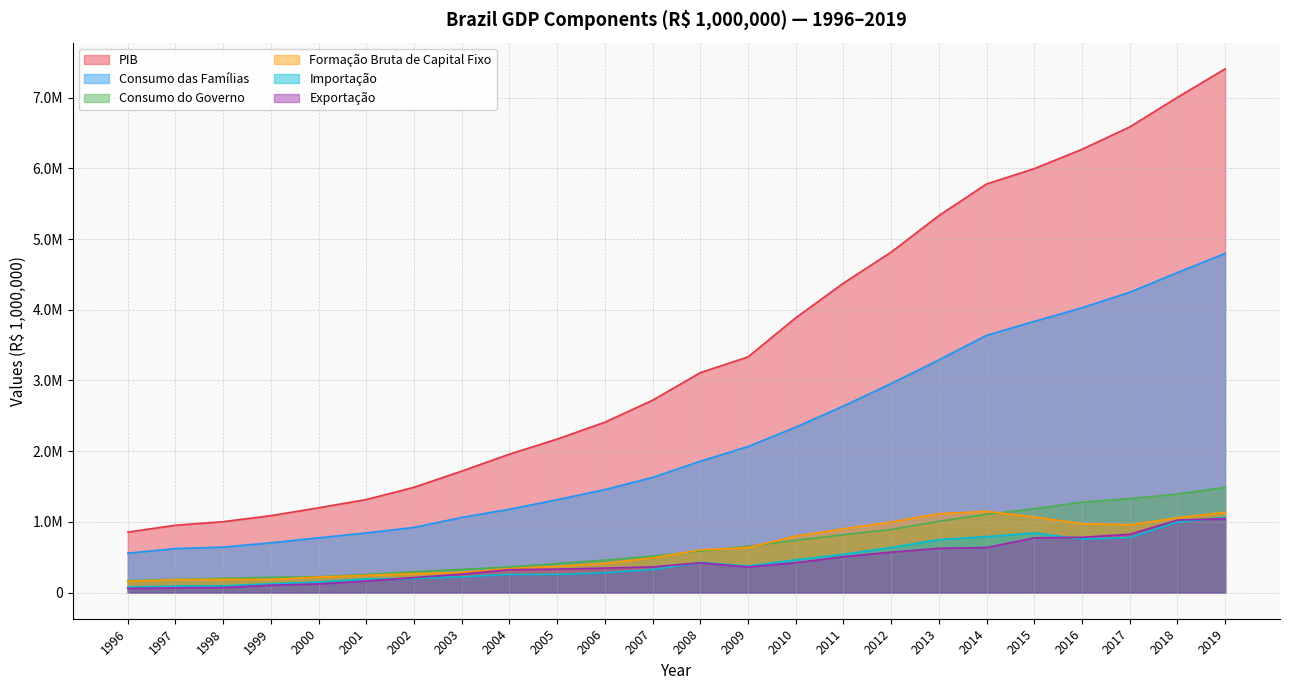

True or false: Consumo das Famílias and Formação Bruta de Capital Fixo cross at least once.

False